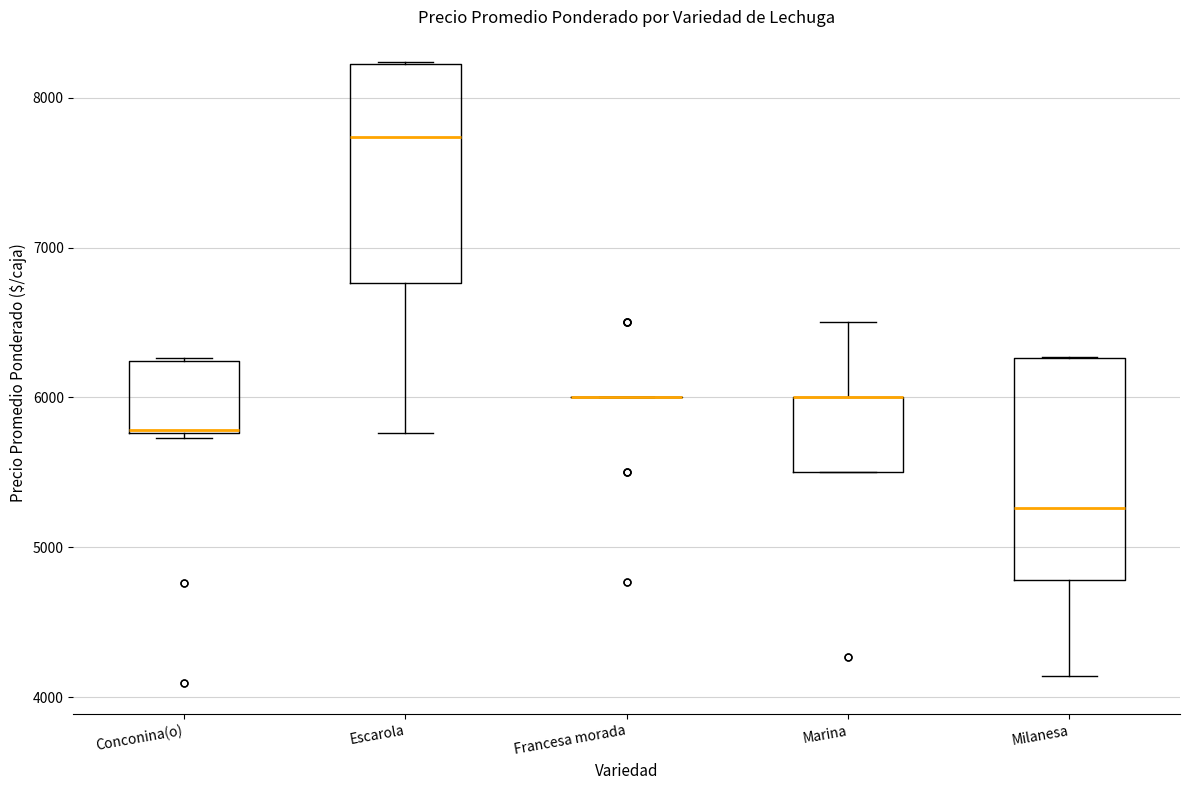

Reading left to right, read every box against the y-axis: the position of its median line, the range the box covers, and the ends of its whiskers. The values are not printed on the chart, so give them approximately, as read against the axis.

Conconina(o): median 5800, box 5800 to 6200, whiskers 5700 to 6300
Escarola: median 7700, box 6800 to 8200, whiskers 5800 to 8200
Francesa morada: box collapsed to a line at 6000, whiskers 6000 to 6000
Marina: median 6000 (drawn on the box's upper edge), box 5500 to 6000, whiskers 5500 to 6500
Milanesa: median 5300, box 4800 to 6300, whiskers 4100 to 6300